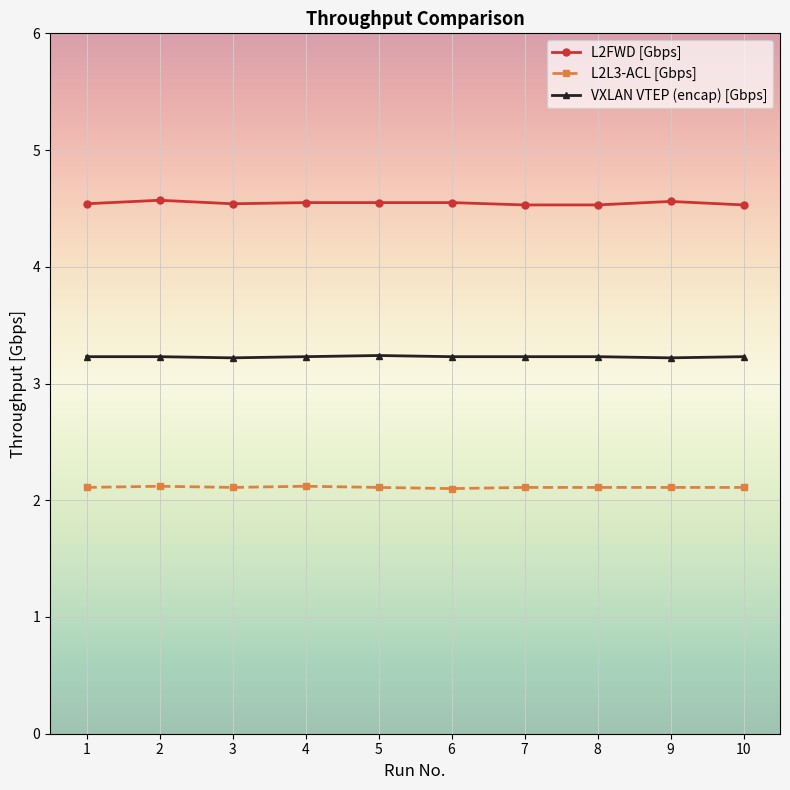

What is the value of the L2L3-ACL [Gbps] point at the 2nd from the left?

2.1